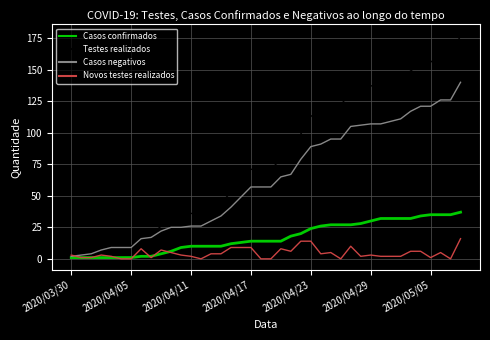

Which series has the largest total across all categories?

Testes realizados